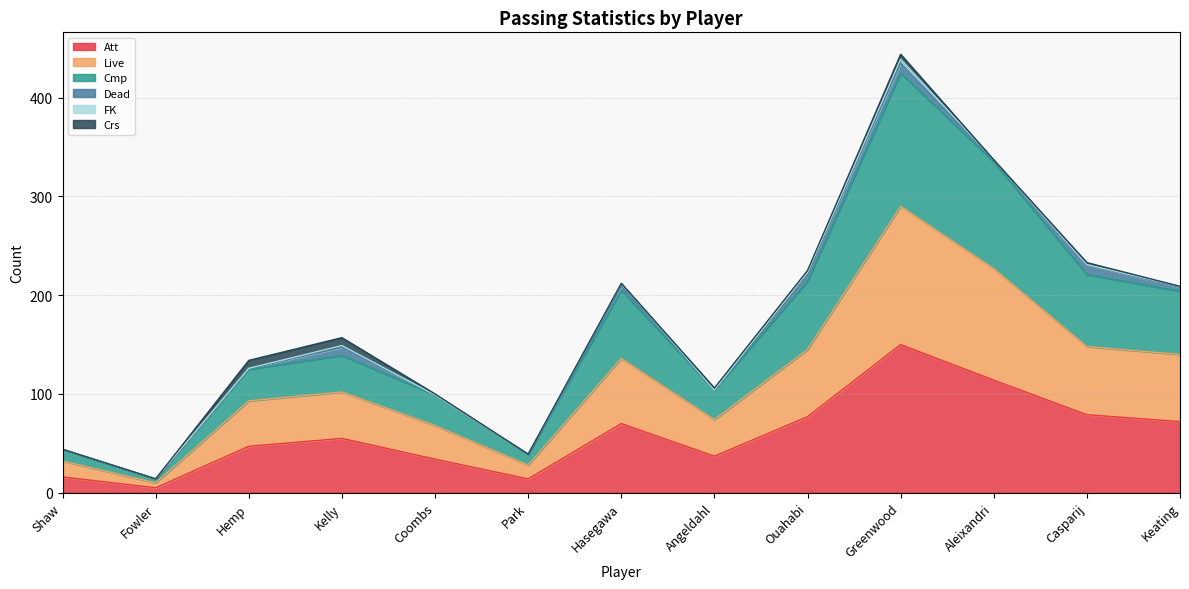

The value of Live at Aleixandri is 356. True or false?

False